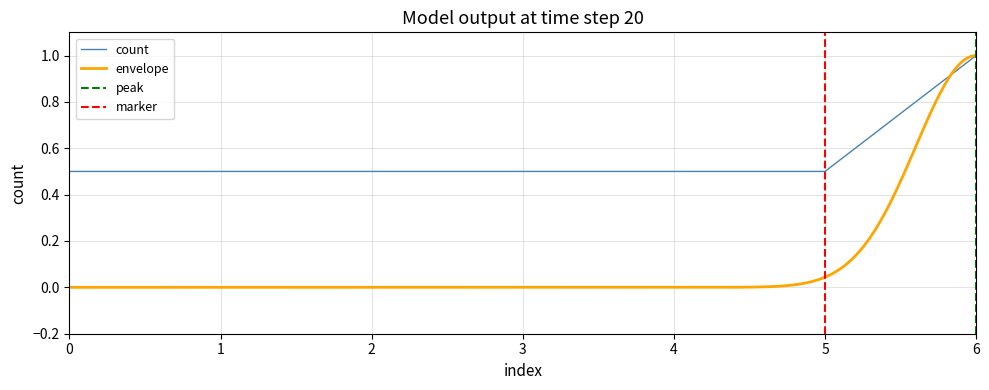

How many data points does each series have?

7